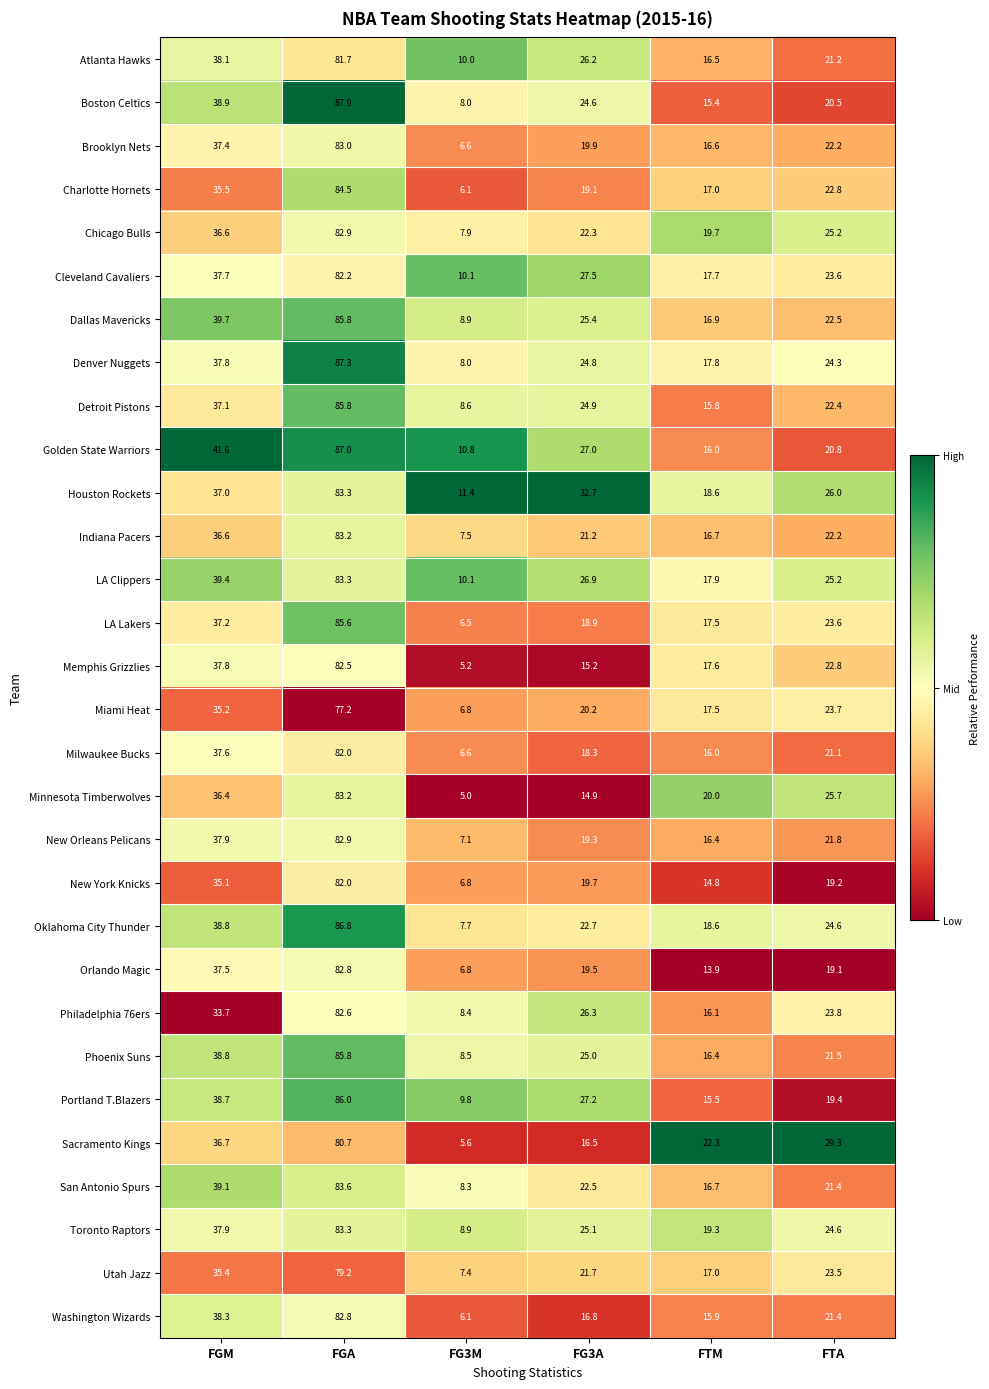

What is the total value across all series at FGA?

2506.9